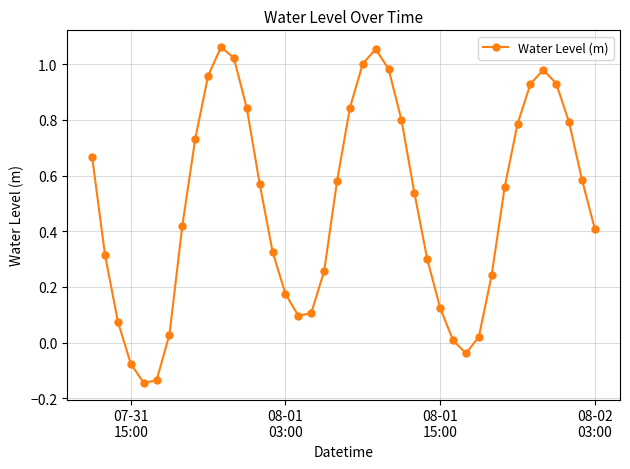

How many points are higher than both their immediate neighbors (excluding endpoints)?

3